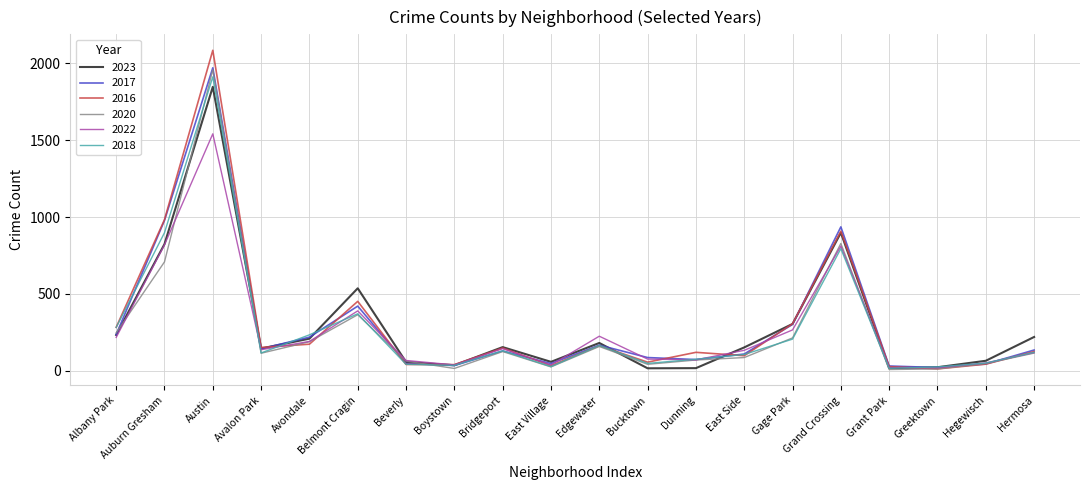

Which category has the highest value in the 2018 series?

Austin